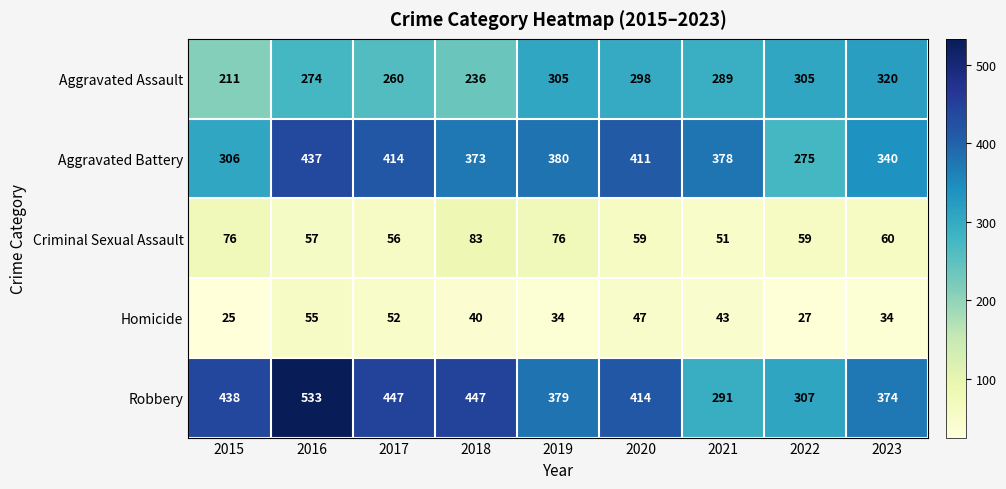

At which category is the sum across all series the highest?

2016